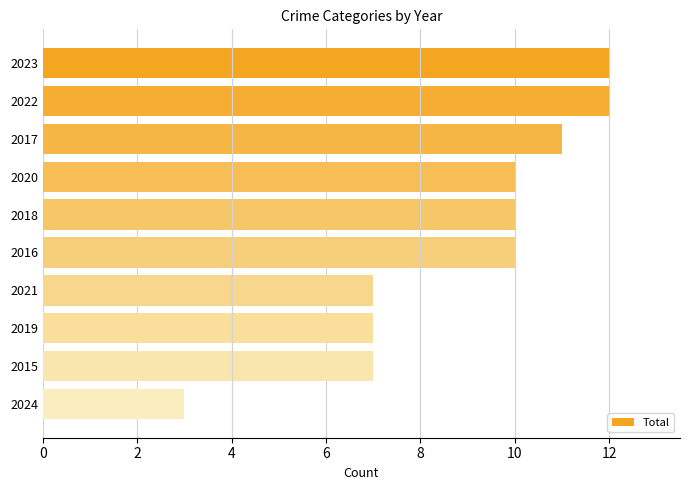

Reading bottom to top, what are all the values shown in this chart?

3	7	7	7	10	10	10	11	12	12